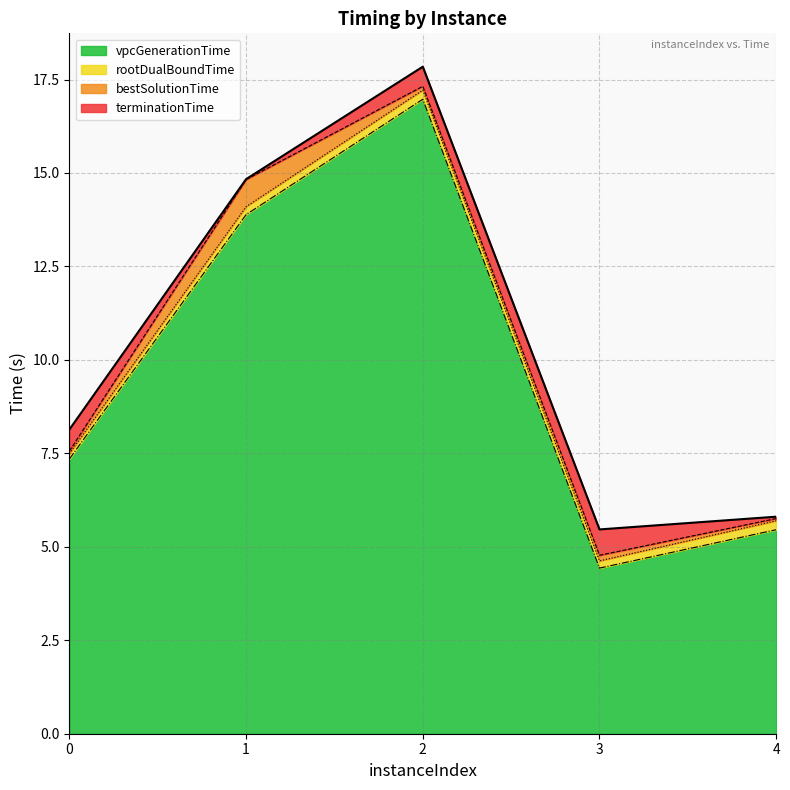

True or false: vpcGenerationTime and bestSolutionTime cross at least once.

False